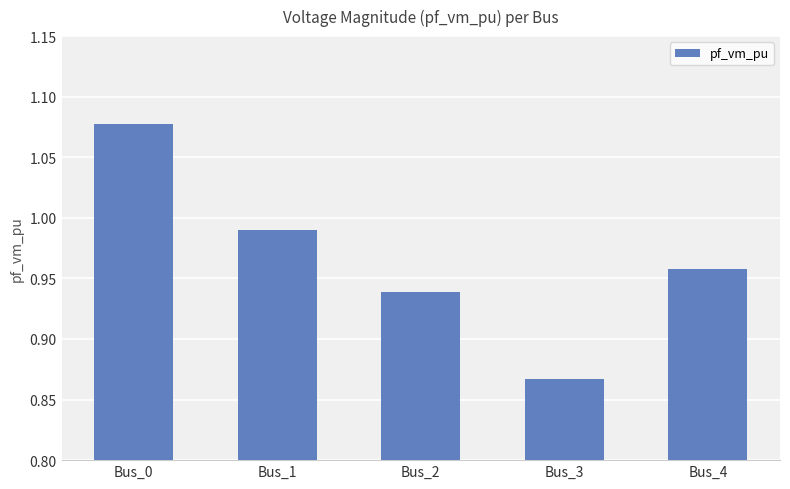

Which label corresponds to the largest value in the chart?

Bus_0